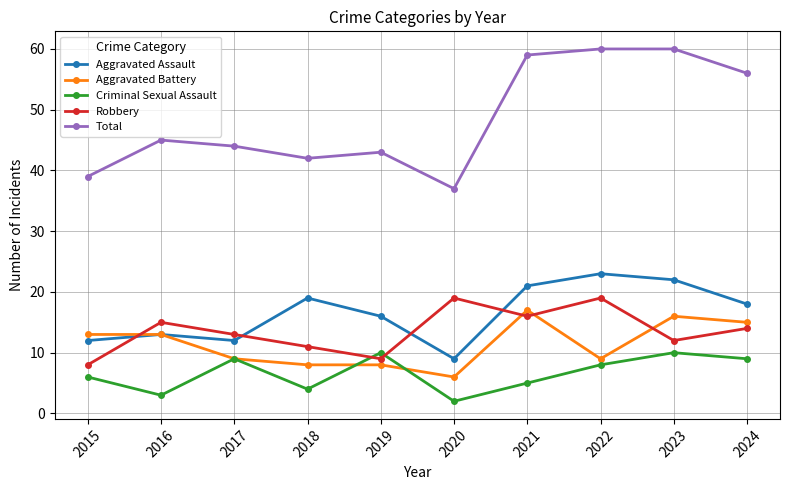

At how many categories does at least one series exceed 11?

10